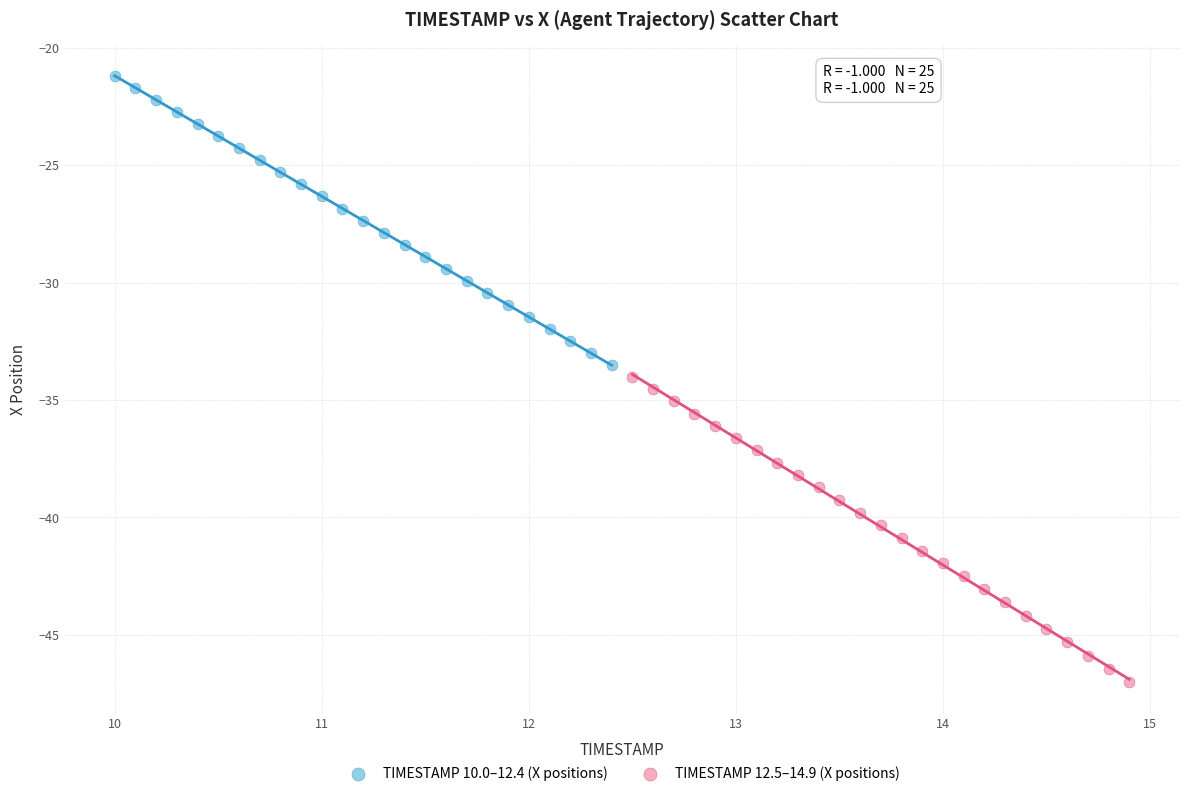

Which series reaches the minimum Y coordinate?

TIMESTAMP 12.5–14.9 (X positions)